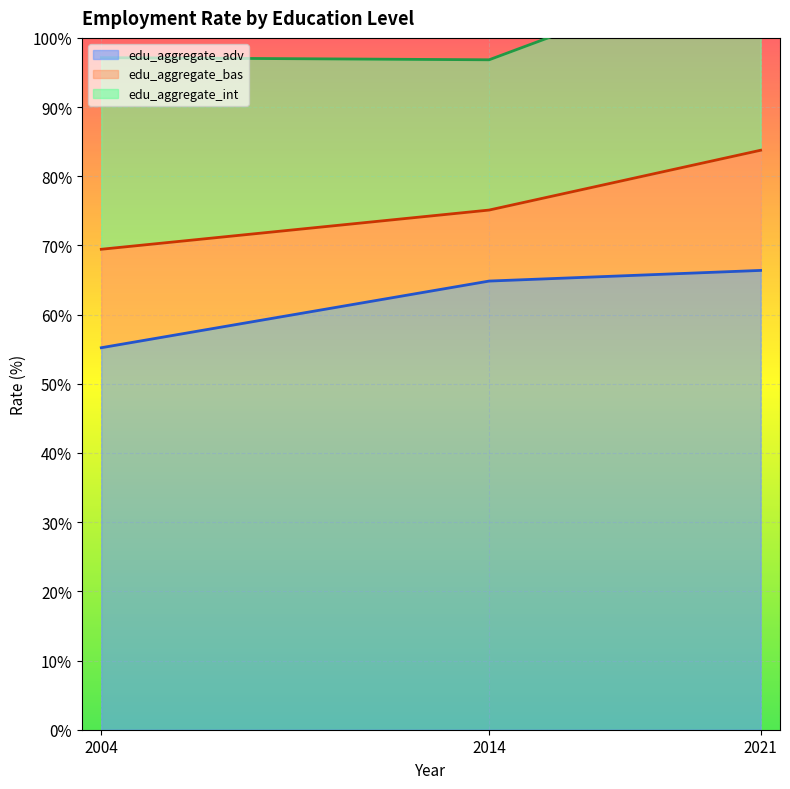

Reading left to right, list all the values displayed in this chart.

edu_aggregate_adv: 55.2	64.9	66.4
edu_aggregate_bas: 14.2	10.3	17.4
edu_aggregate_int: 27.7	21.7	27.7